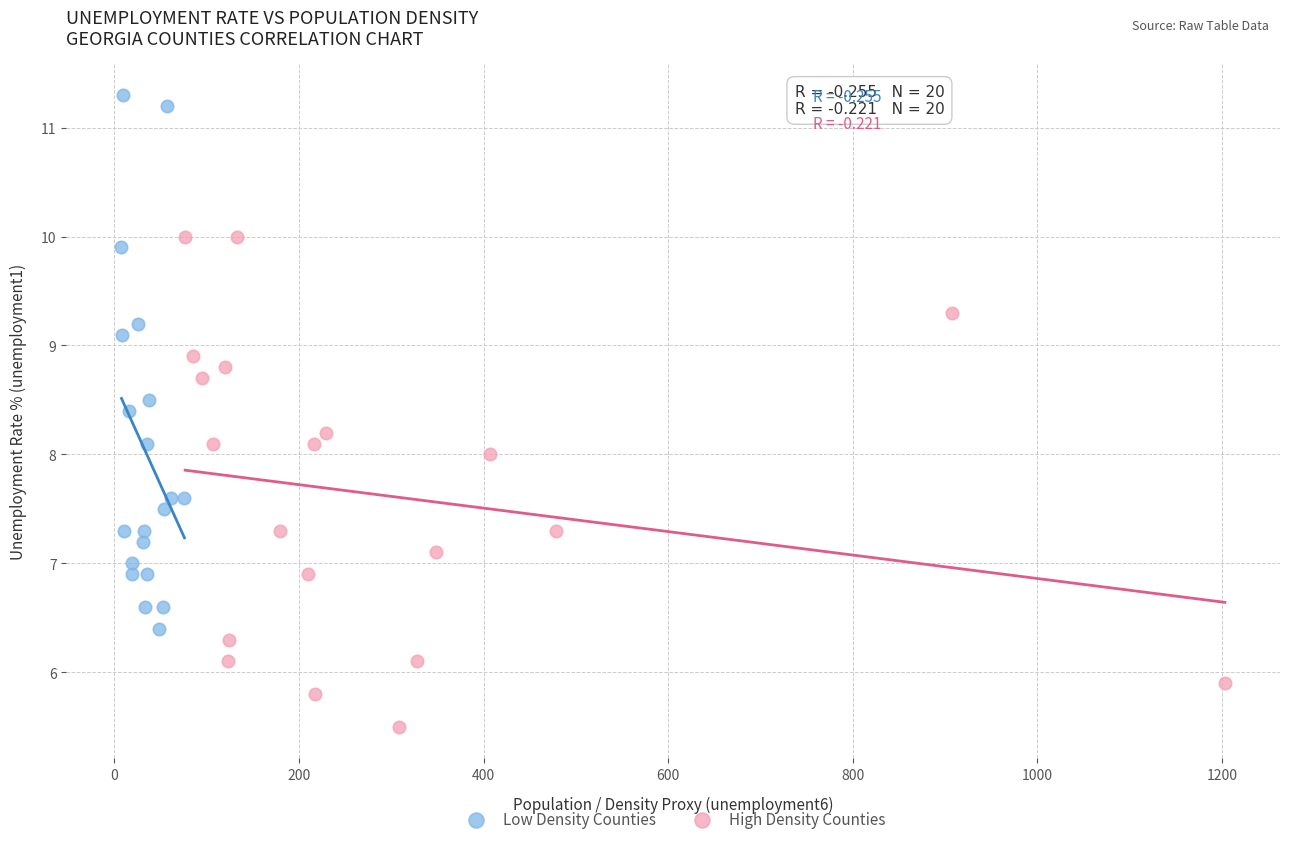

Which series has the widest spread of Y values?

Low Density Counties